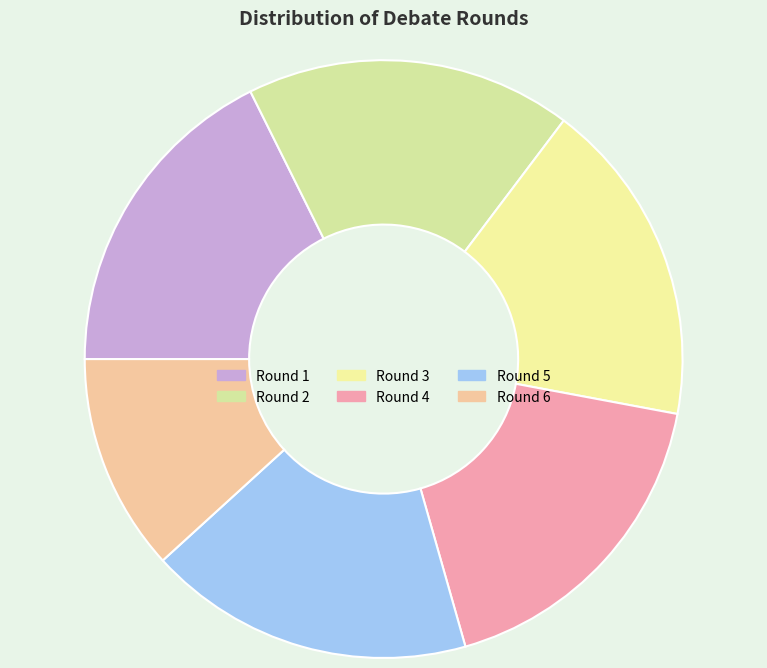

What percentage do Round 2 and Round 5 together represent?

35.3%